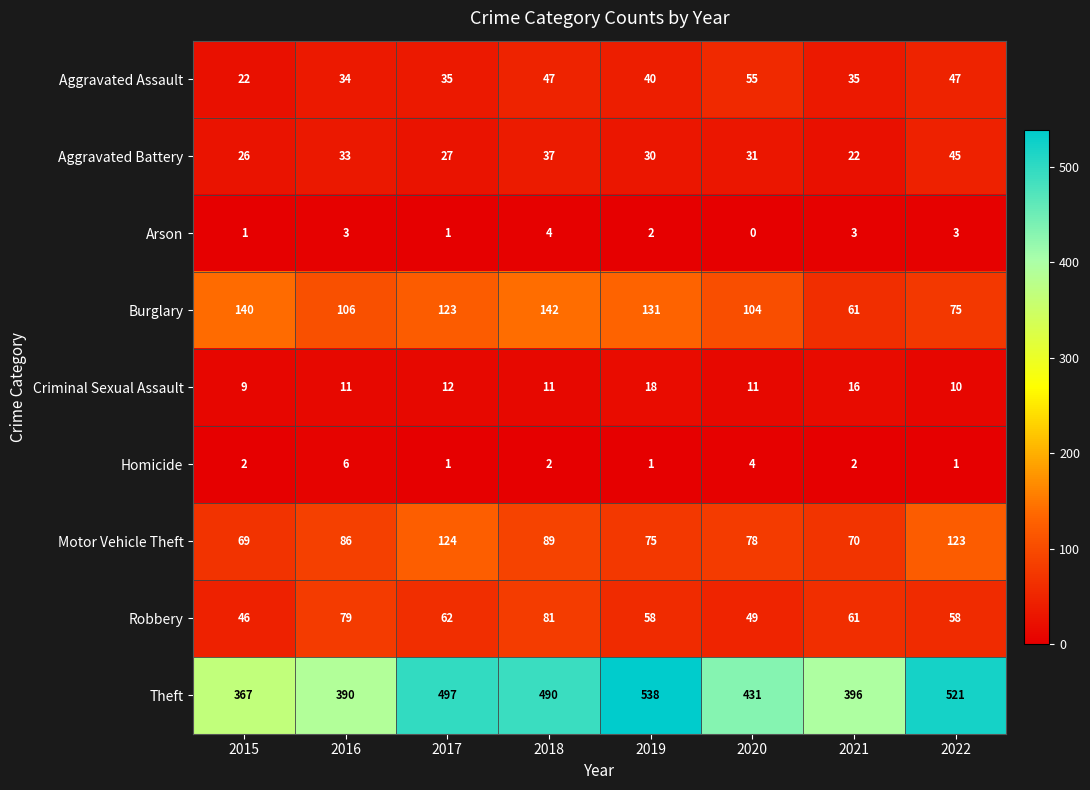

At which label does Aggravated Assault first exceed 40?

2018